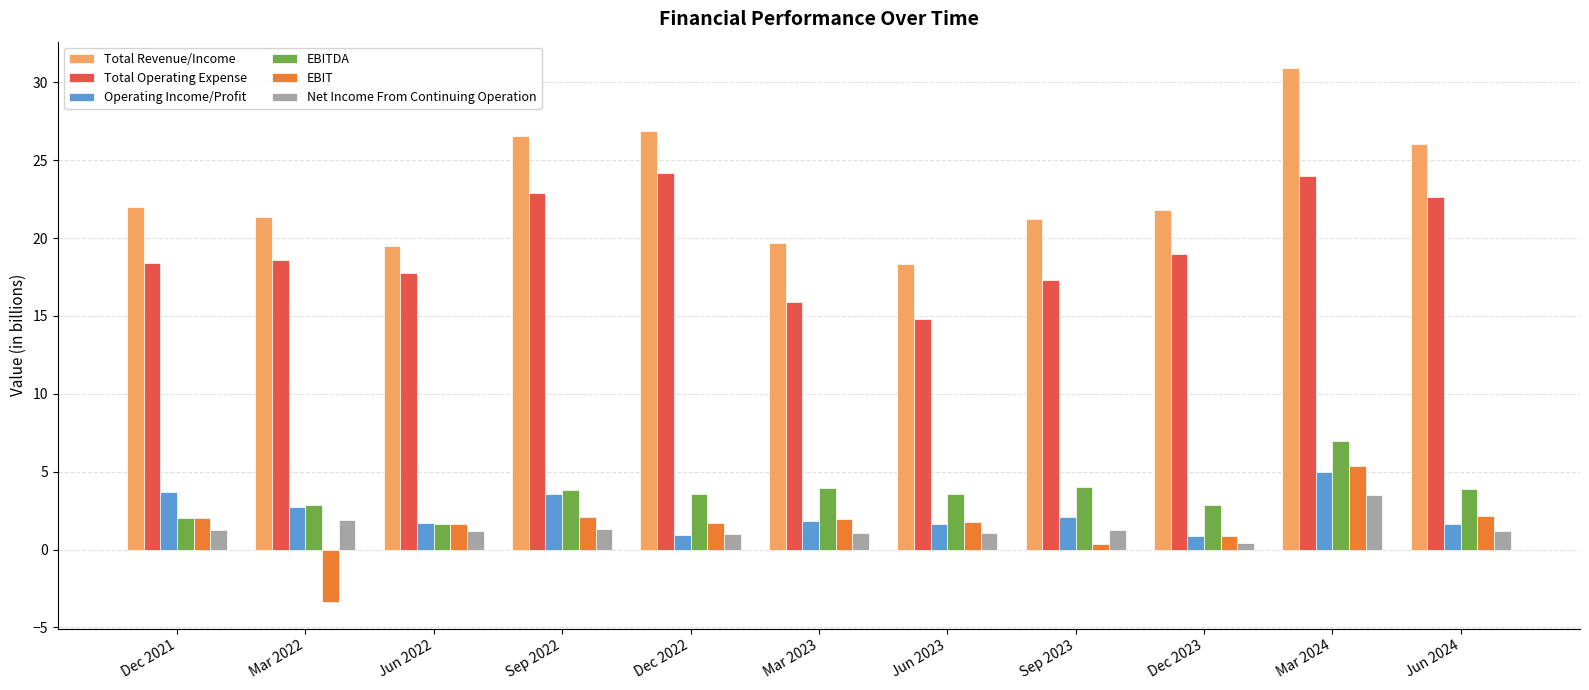

The value of Net Income From Continuing Operation at Mar 2024 is 5.2. True or false?

False